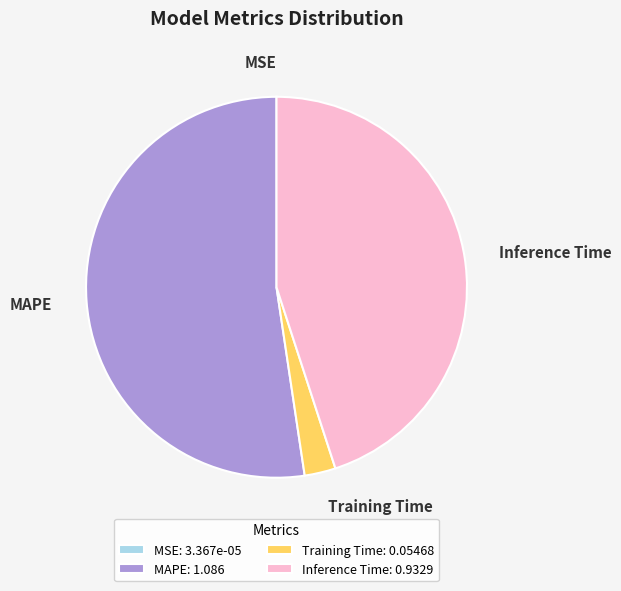

Which has a higher value, Inference Time: 0.9329 or Training Time: 0.05468?

Inference Time: 0.9329